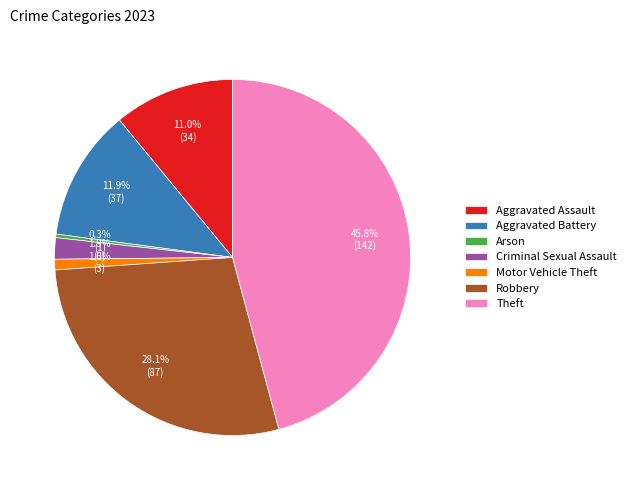

The Motor Vehicle Theft slice represents 11% of the pie. True or false?

False